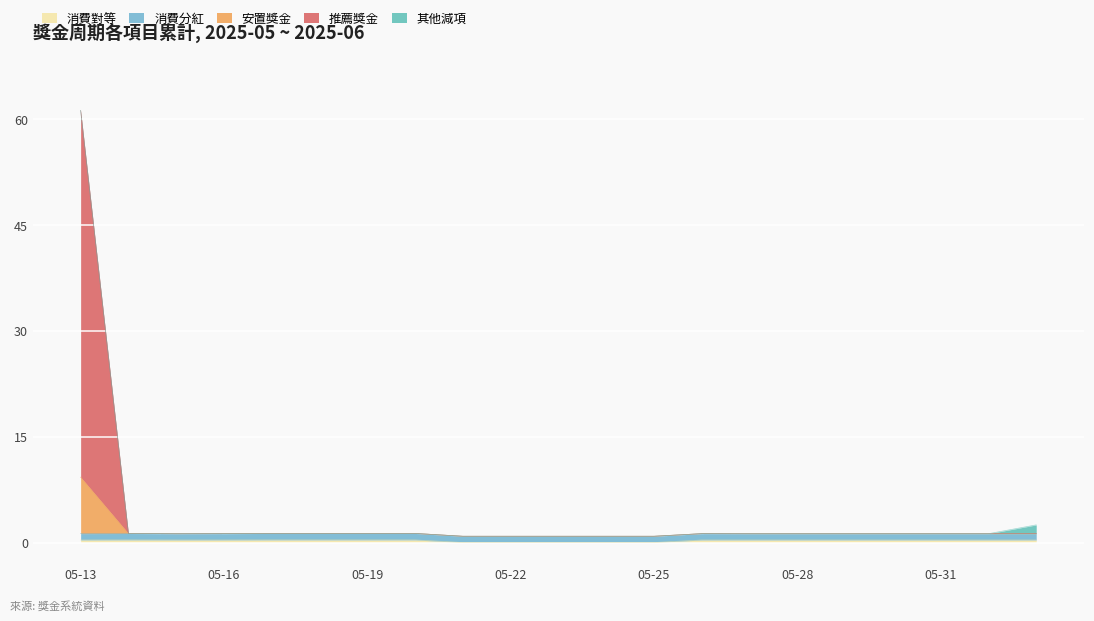

At which category is the sum across all series the highest?

05-13